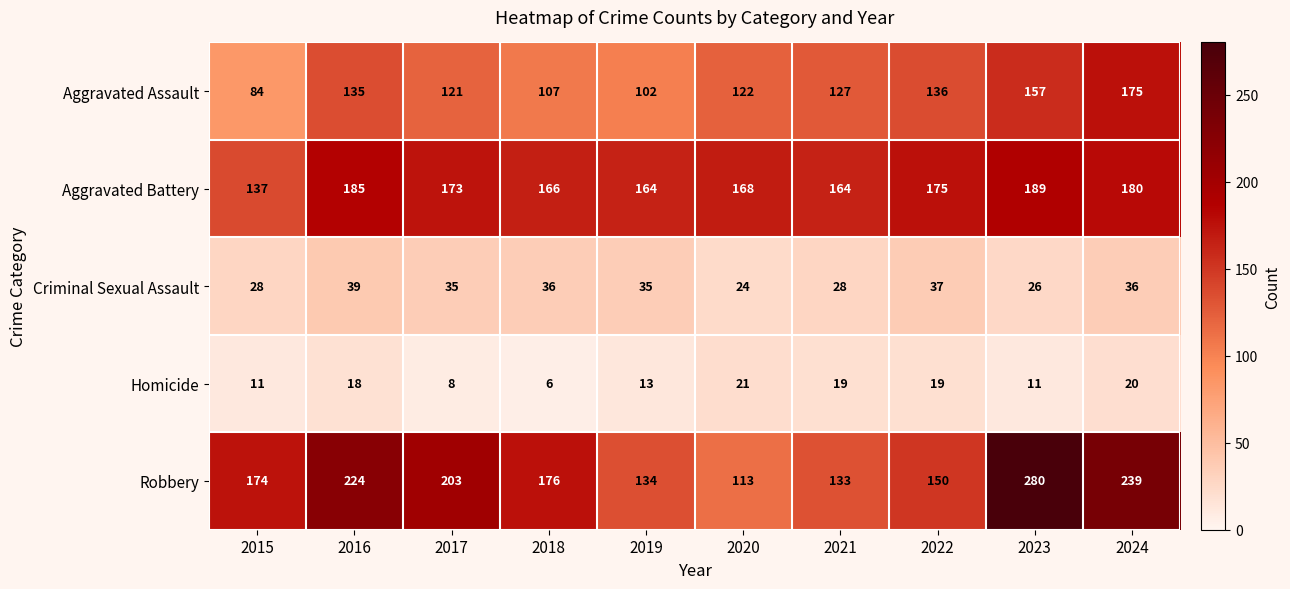

How many data points in Robbery are less than 176?

5